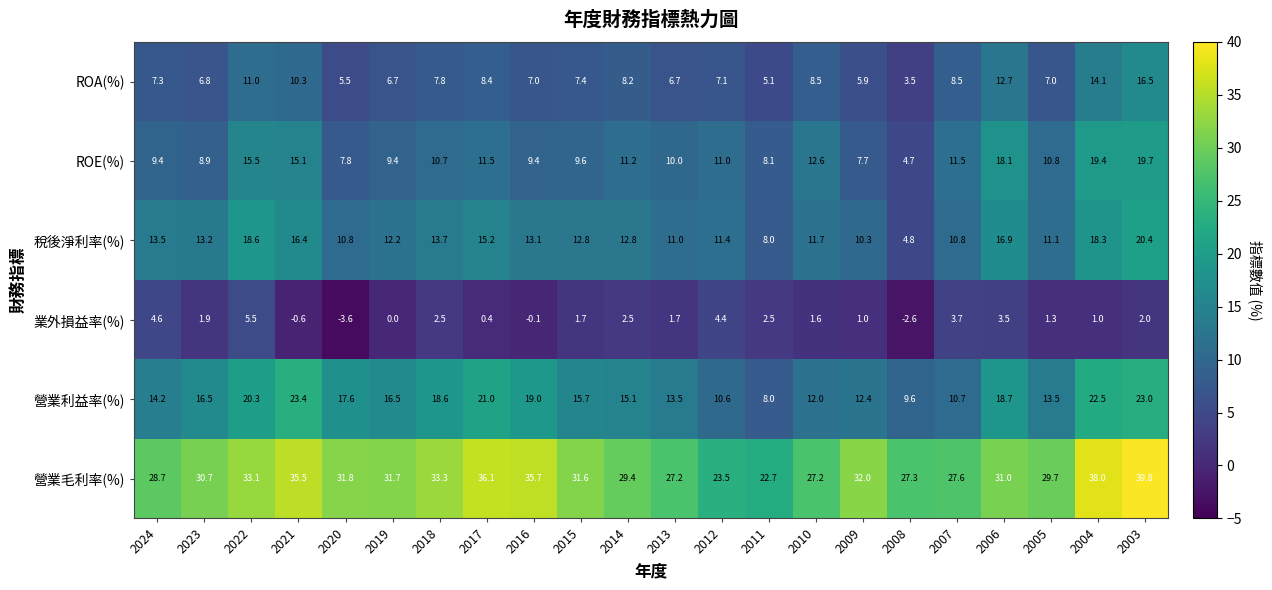

The value of ROA(%) at 2015 is 12.6. True or false?

False